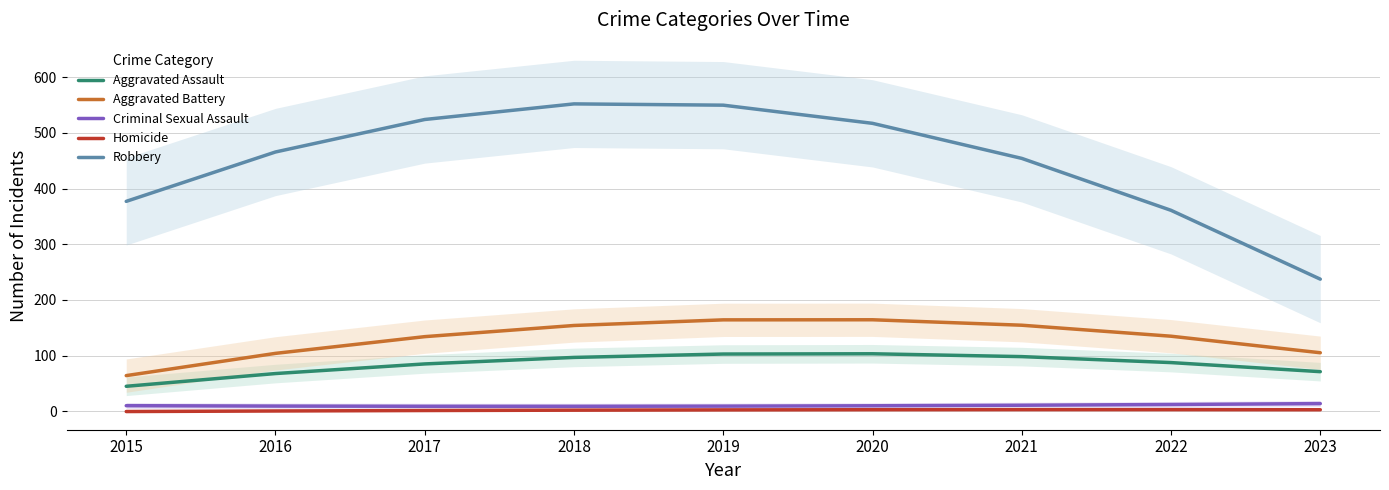

The Homicide series shows 2.9 at 2020. True or false?

True